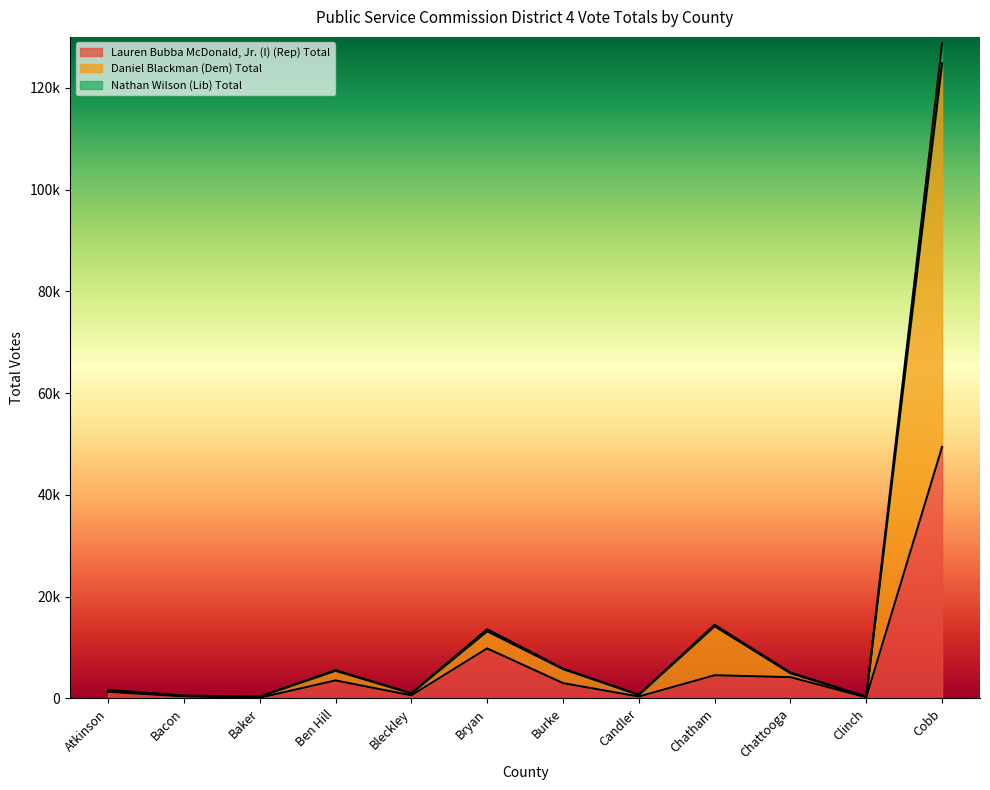

What is the maximum value for Lauren Bubba McDonald, Jr. (I) (Rep) Total?

49421